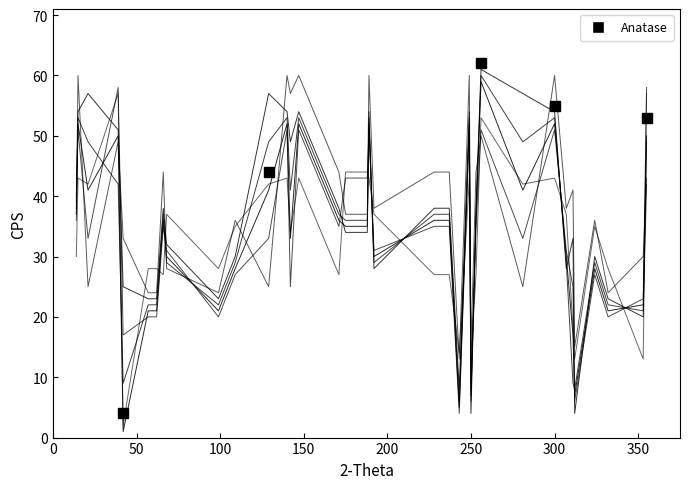

How many lines are shown in the chart?

6